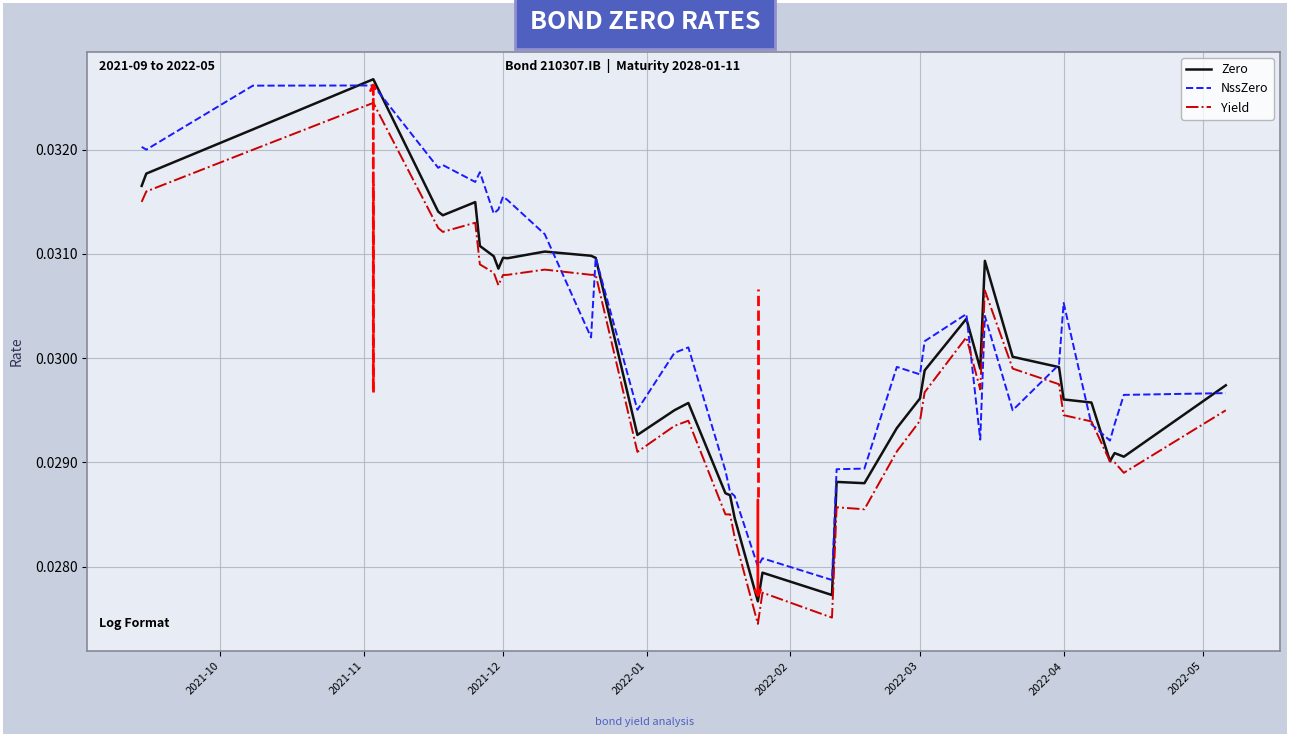

True or false: NssZero has more than 2 interior local peaks.

True